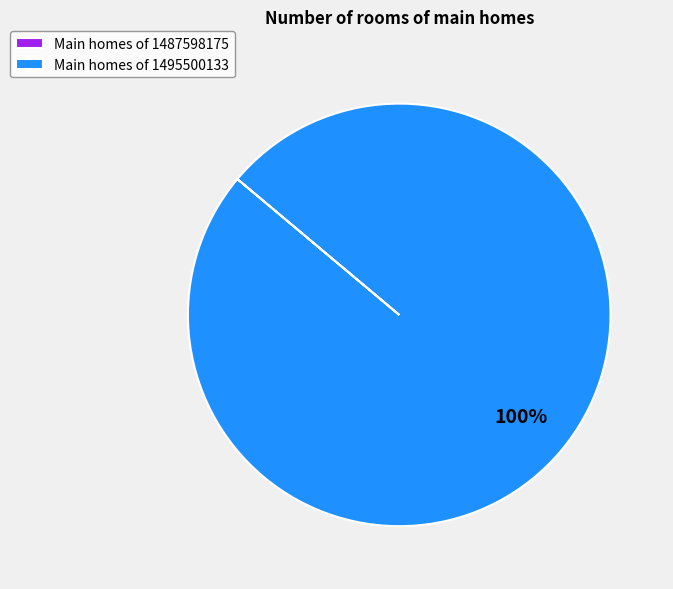

Which category has the biggest portion of the pie?

Main homes of 1495500133